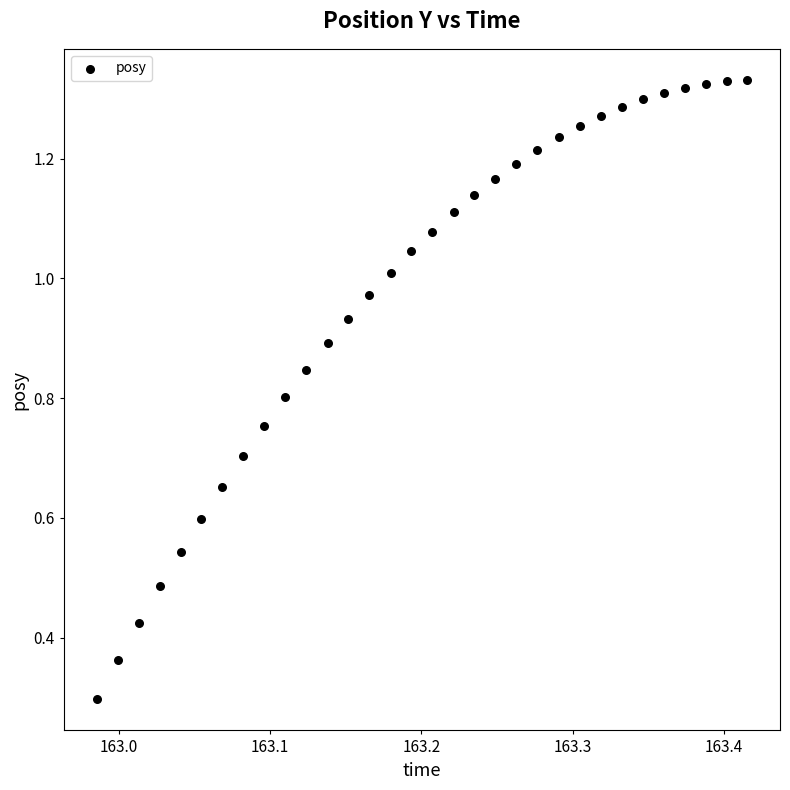

What Y value in the scatter plot is closest to 0?

0.3